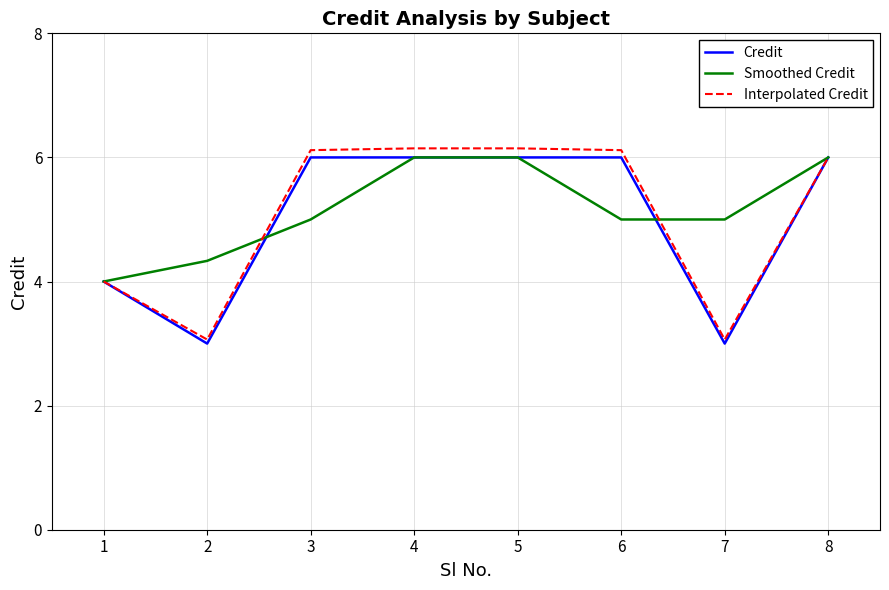

Is the value of Smoothed Credit at 1 greater than the value of Interpolated Credit at 6?

No